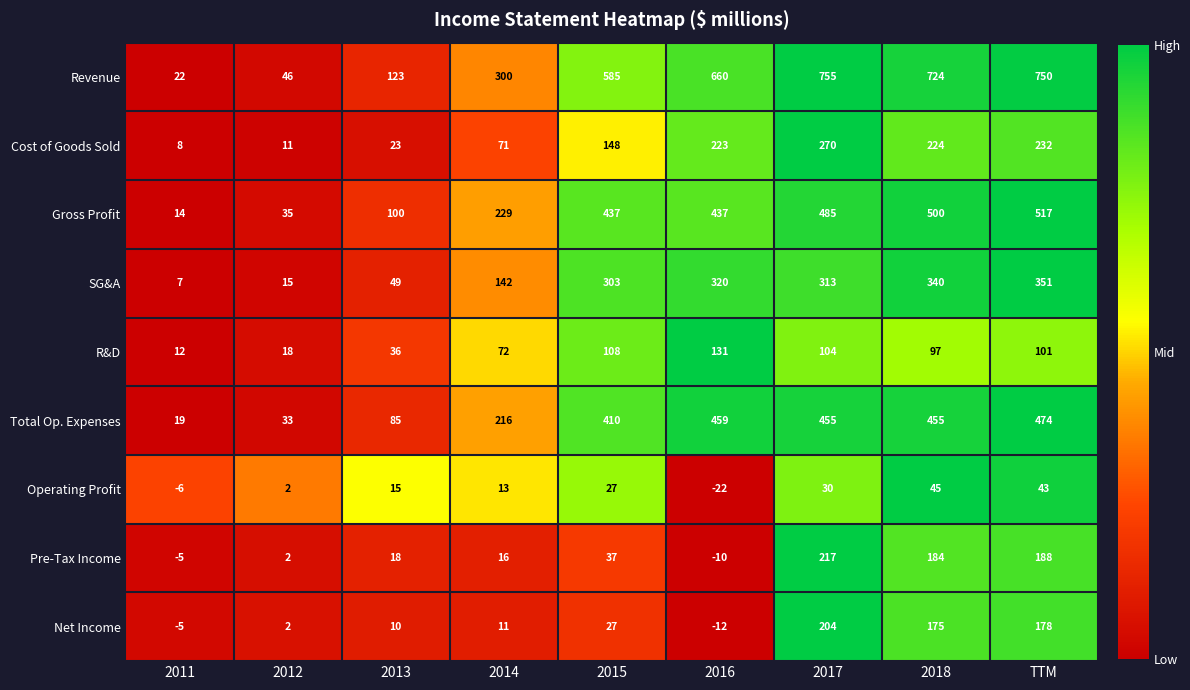

What is the total value across all series at 2016?

2186